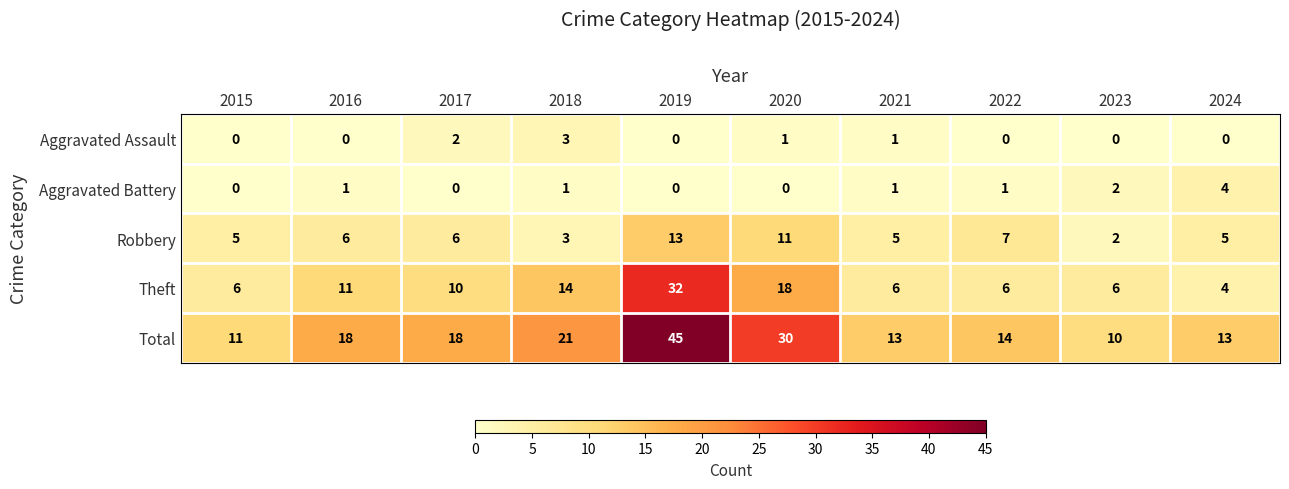

Which series has the widest spread of values?

Total